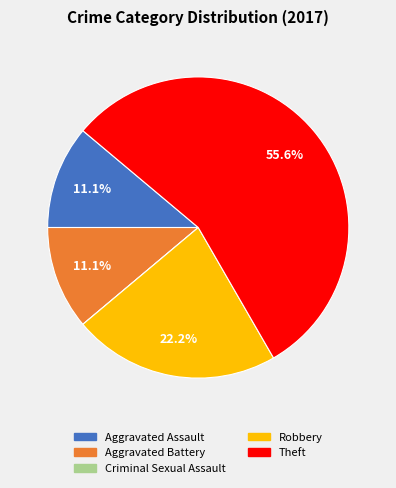

Is the sum of Aggravated Assault and Aggravated Battery greater than half?

No